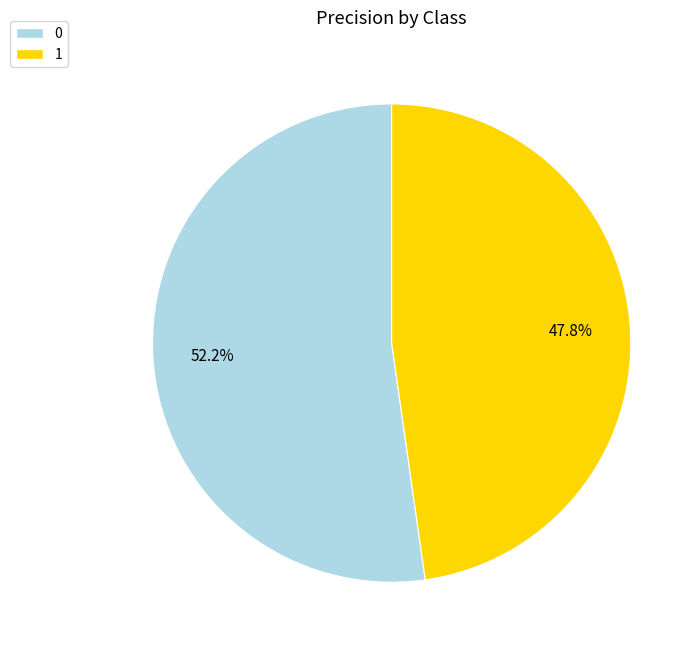

To the nearest percent, what is the average slice percentage?

50%